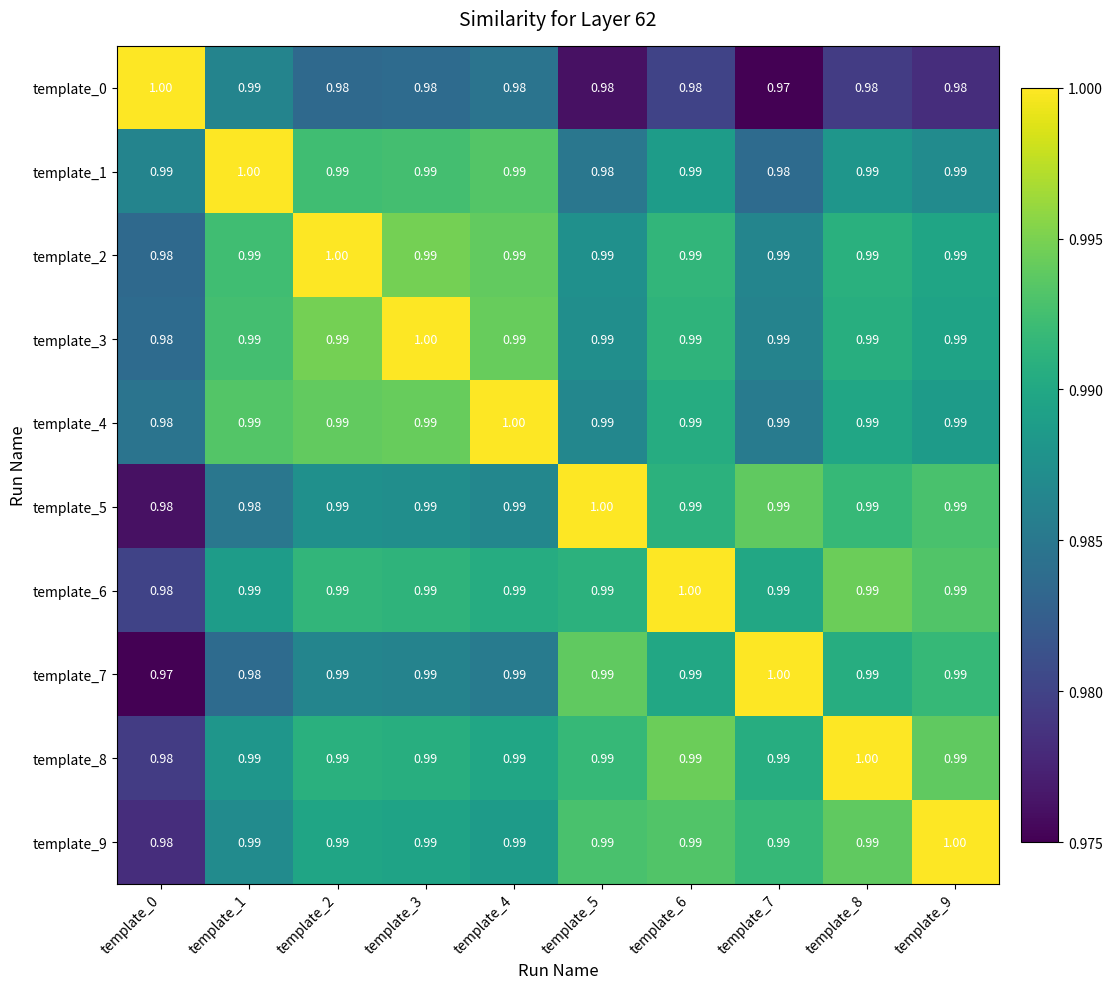

Count the number of categories in the chart.

10